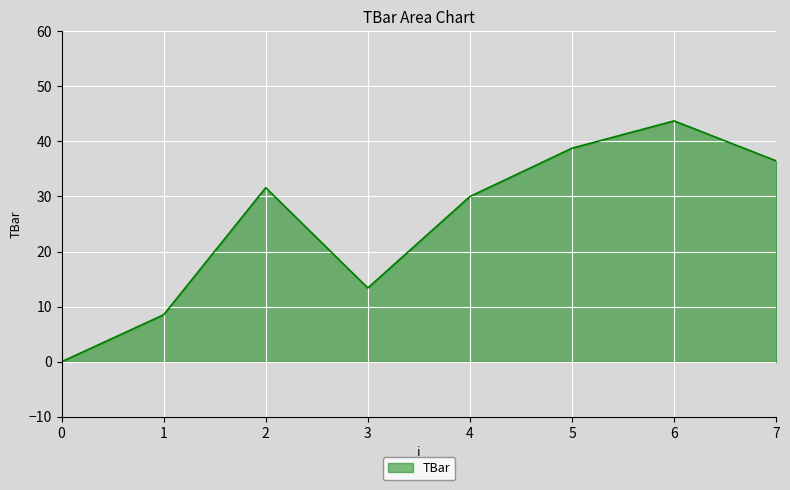

Reading left to right, transcribe all the data shown in this chart.

0=0.0	1=8.5	2=31.6	3=13.4	4=30.0	5=38.8	6=43.7	7=36.5